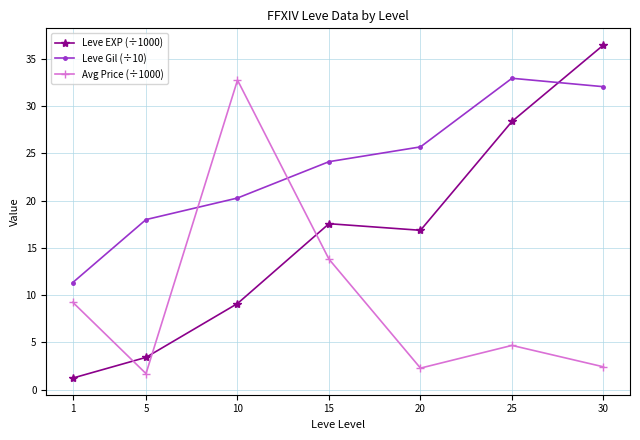

What is the approximate value of Leve EXP (÷1000) at 15?

17.6